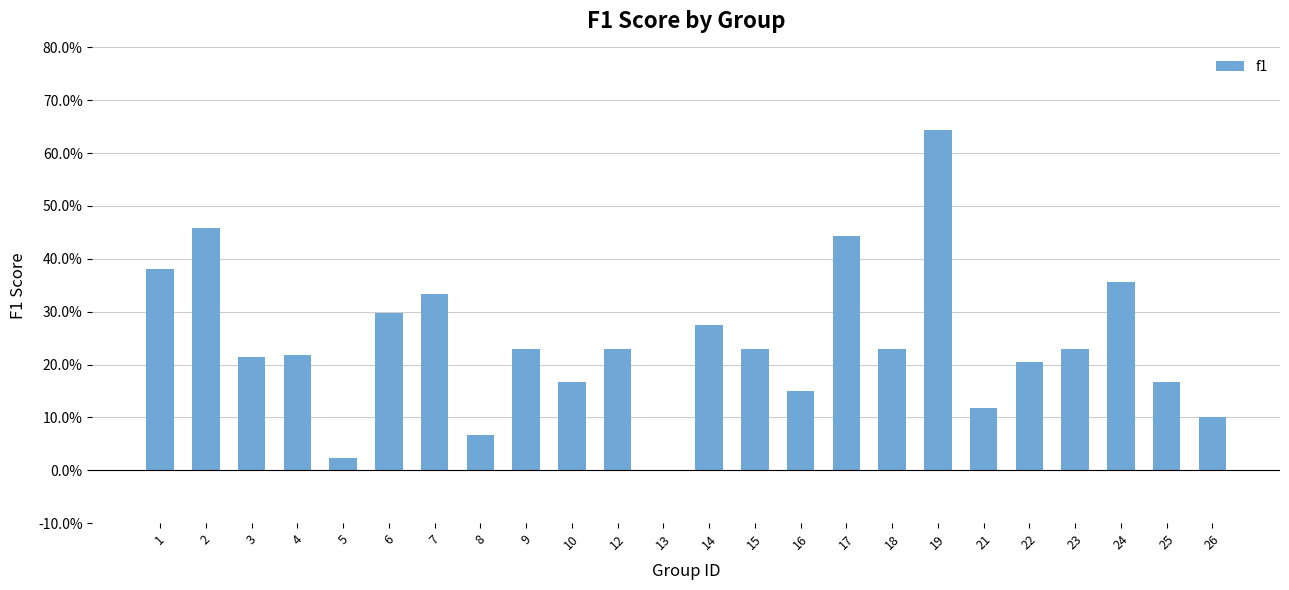

Are the bars horizontal?

No